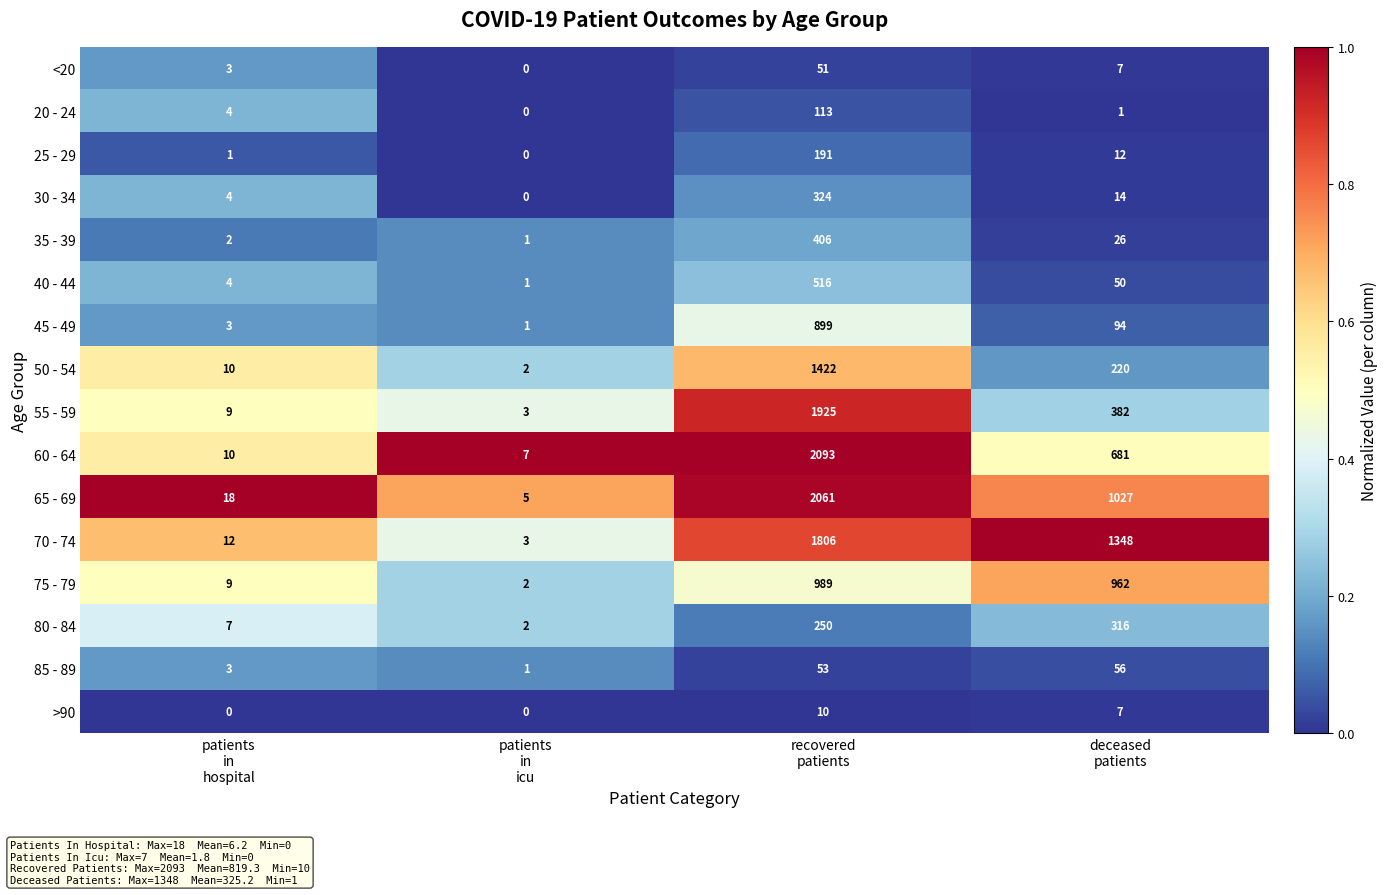

Count the number of categories in the chart.

4